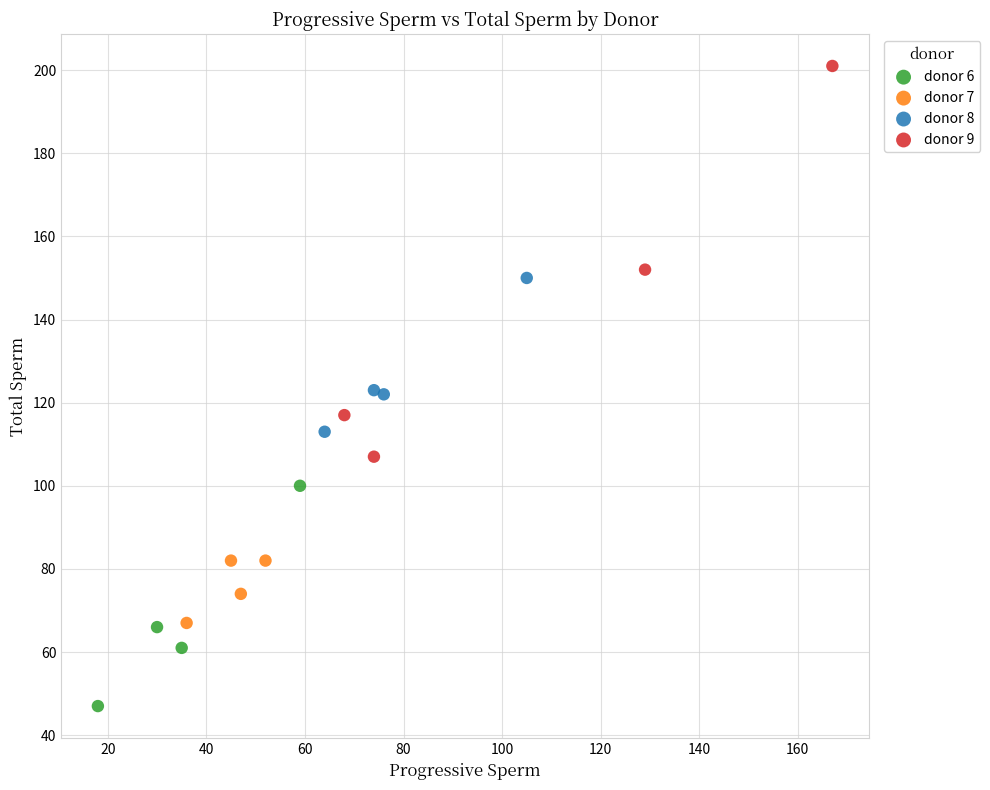

Which series contains the highest Y value?

donor 9